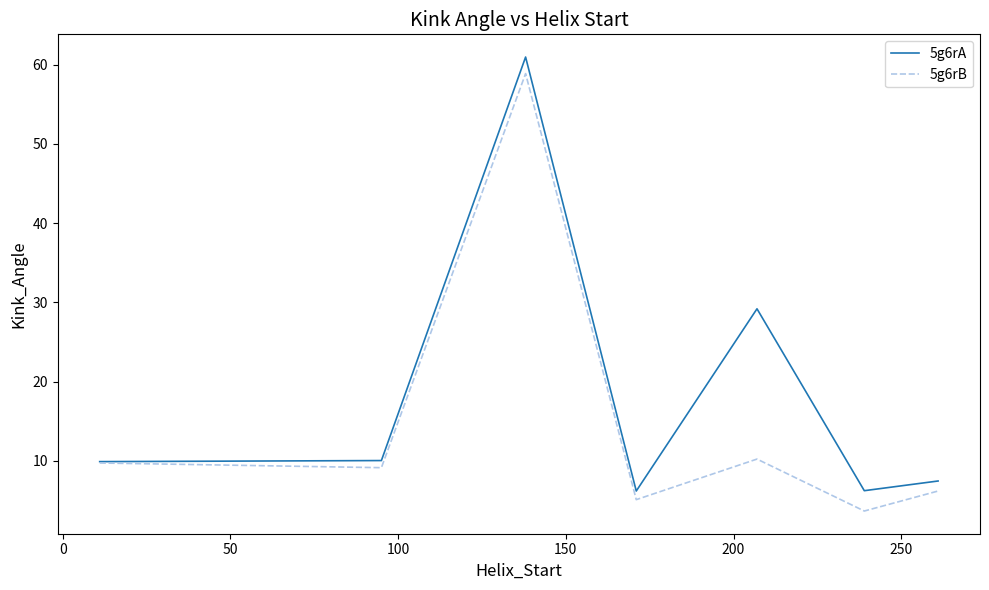

List the series in order of their overall mean, lowest first.

5g6rB, 5g6rA